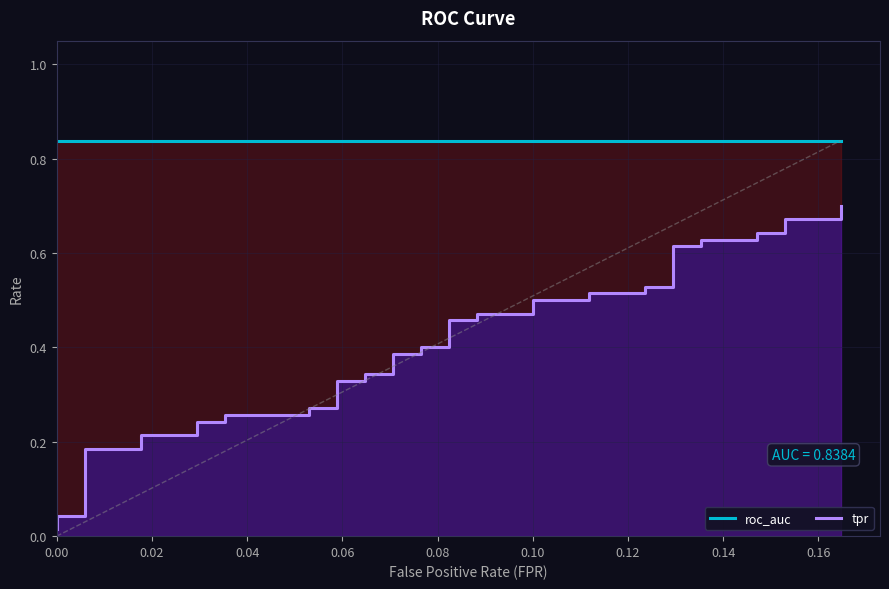

True or false: tpr and roc_auc cross at least once.

False